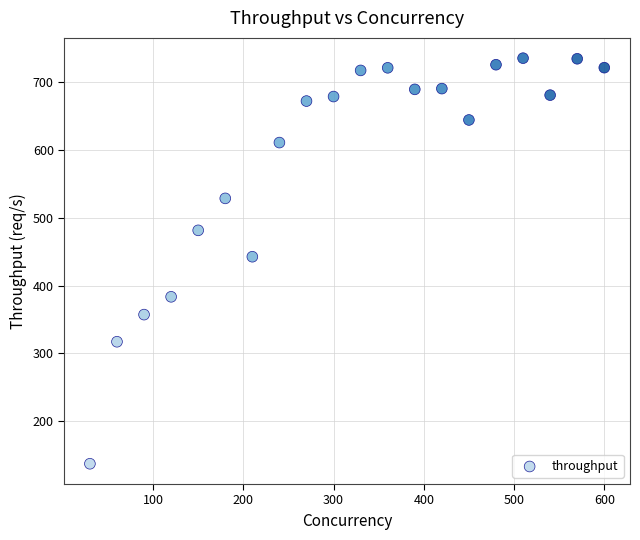

What is the range of Y values (max minus min)?

597.5